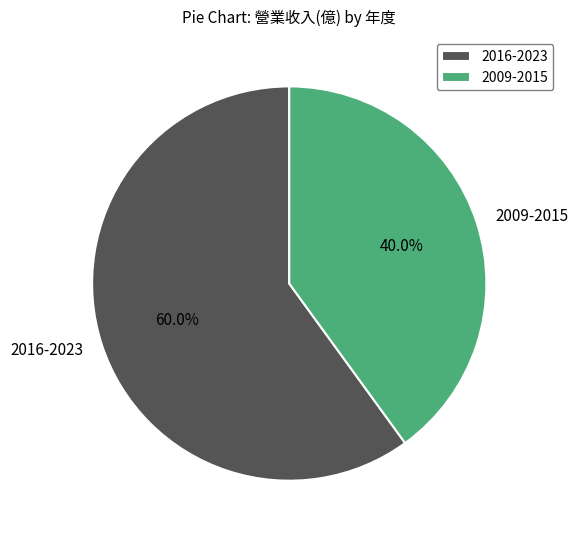

Rank the categories by value from lowest to highest.

2009-2015, 2016-2023